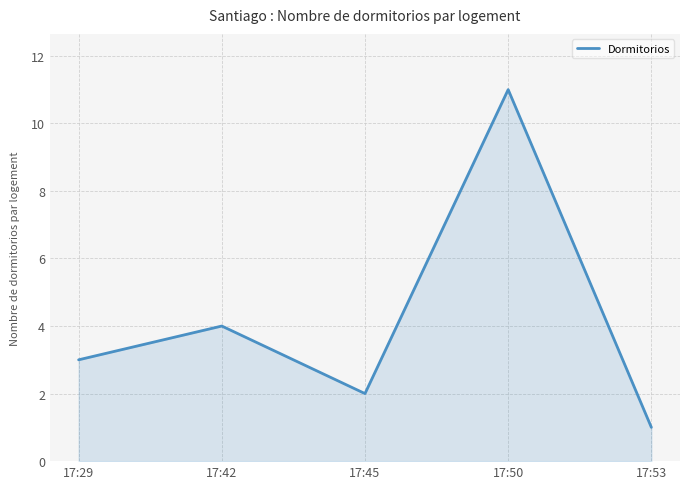

How many values are between 2 and 4?

3